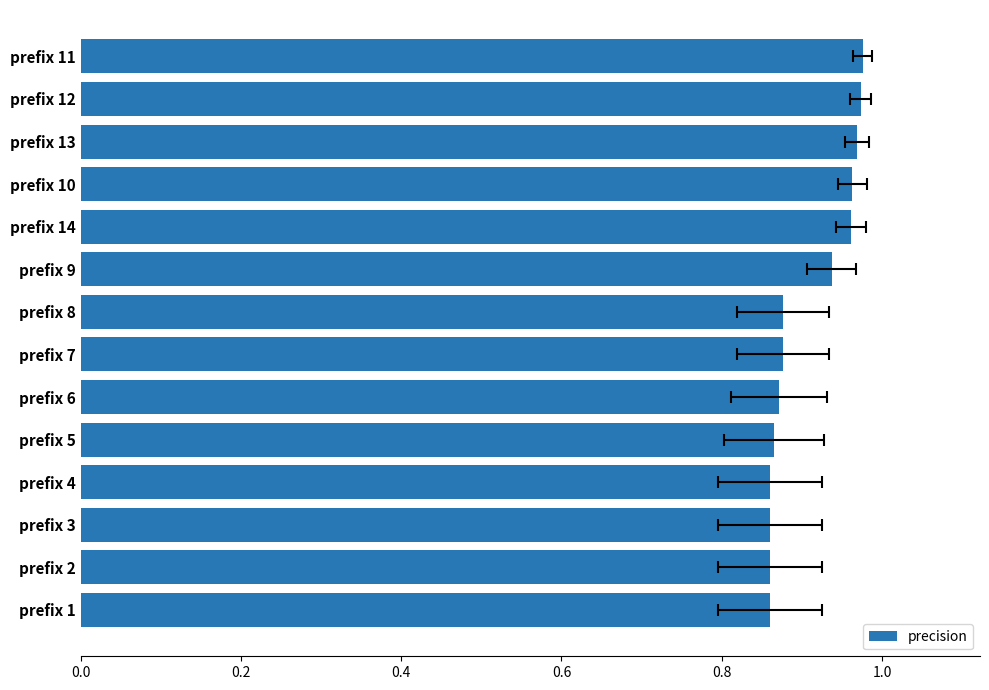

What is the difference between the maximum and minimum values?

0.1